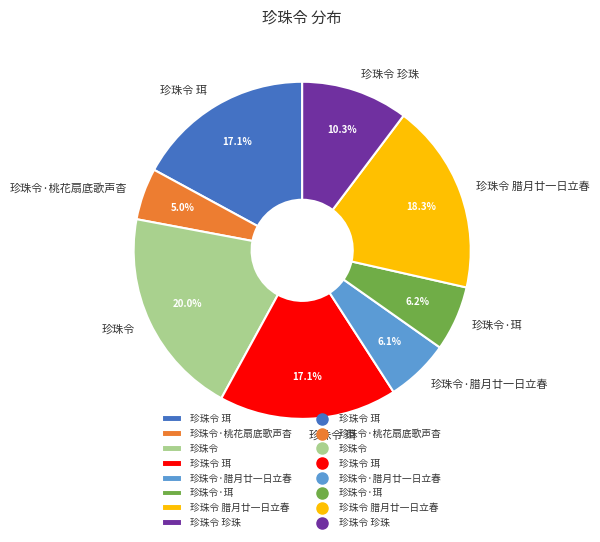

Is there a majority slice in this chart?

No